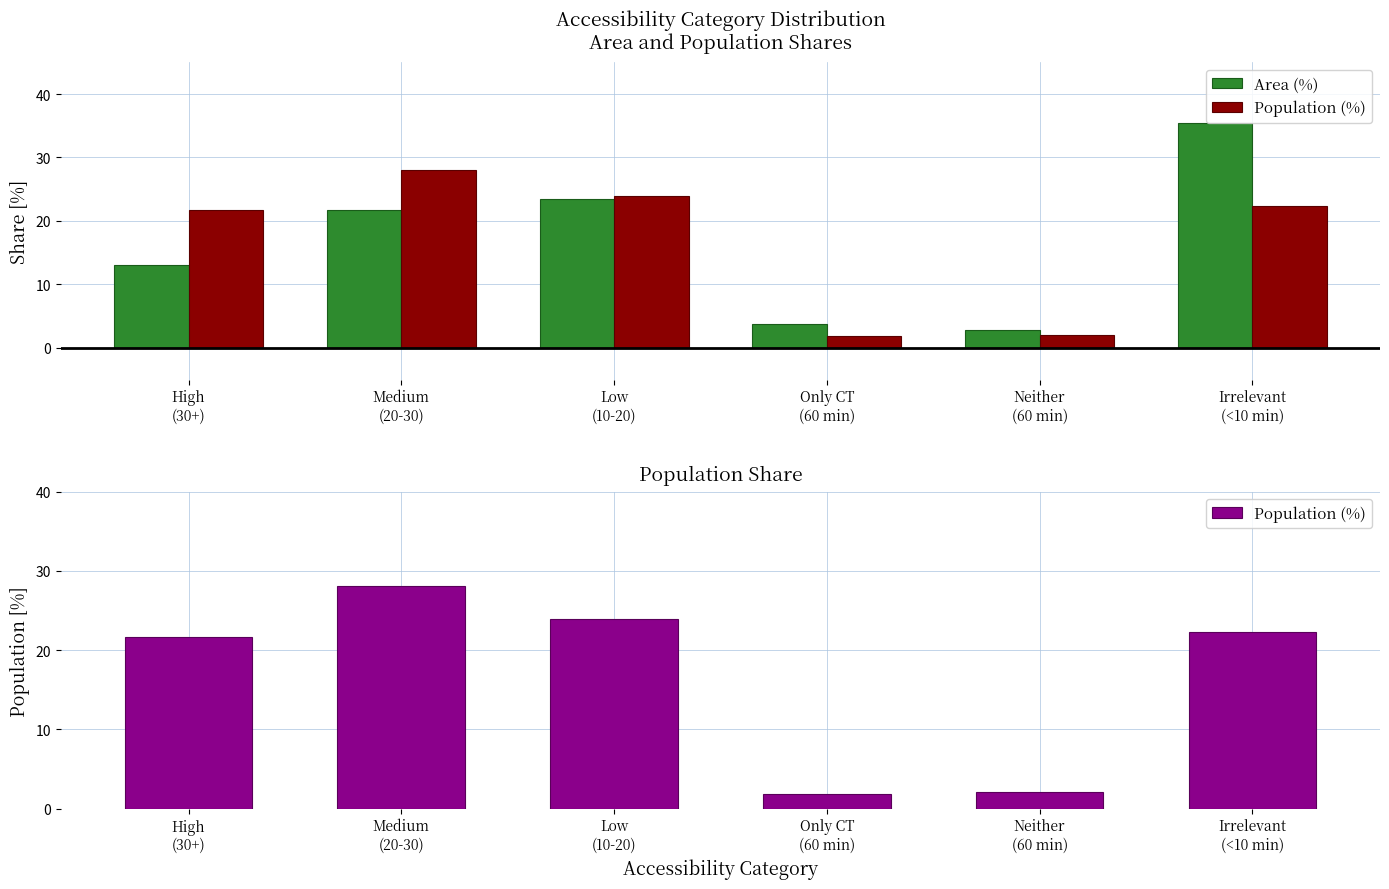

Which series has the largest total across all categories?

Area (%)